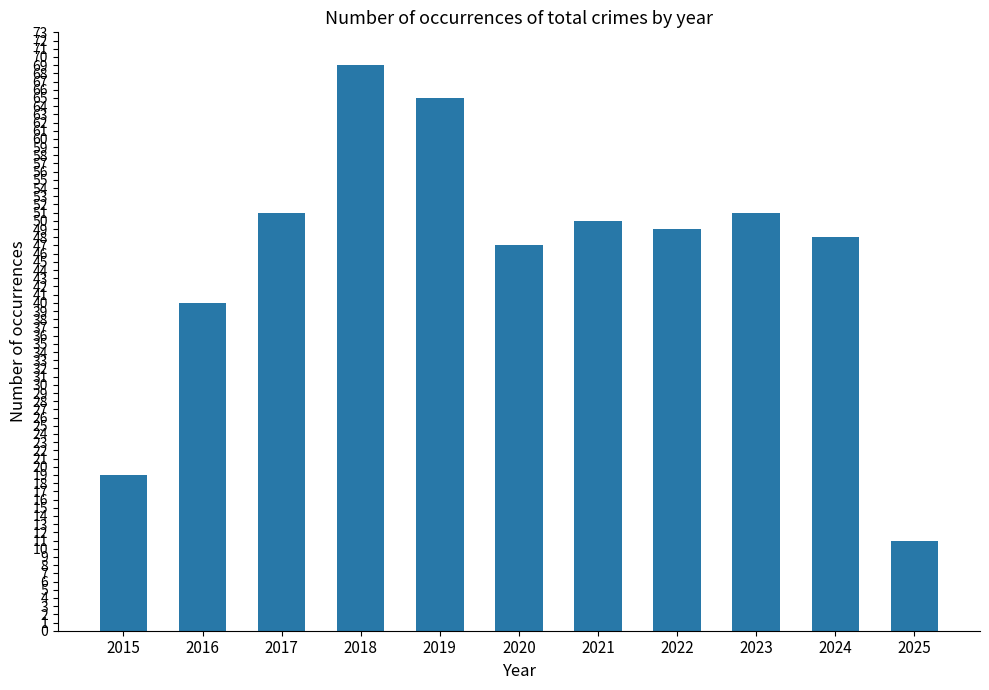

Which has a higher value, 2021 or 2015?

2021